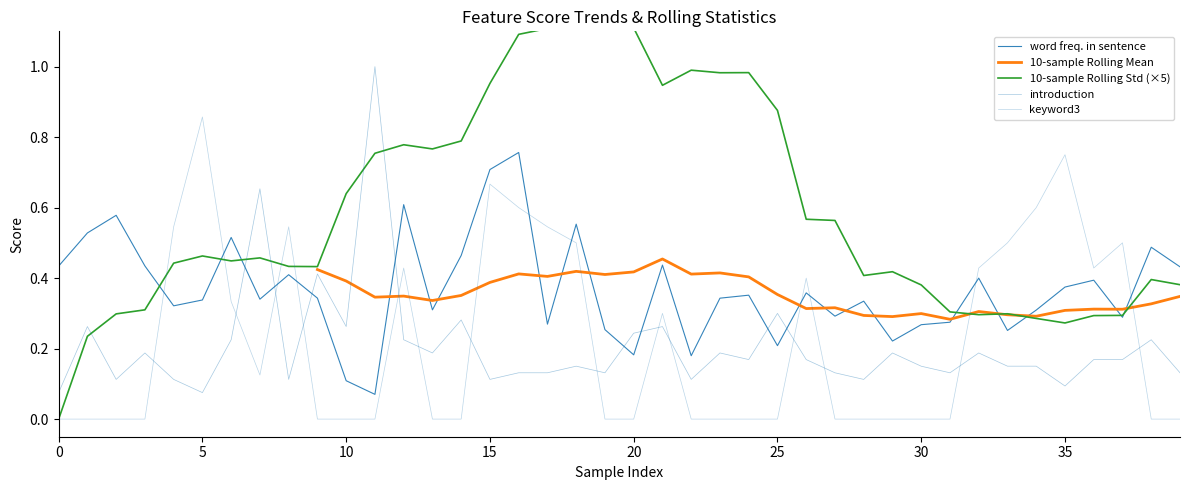

True or false: introduction and keyword3 intersect in this chart.

True